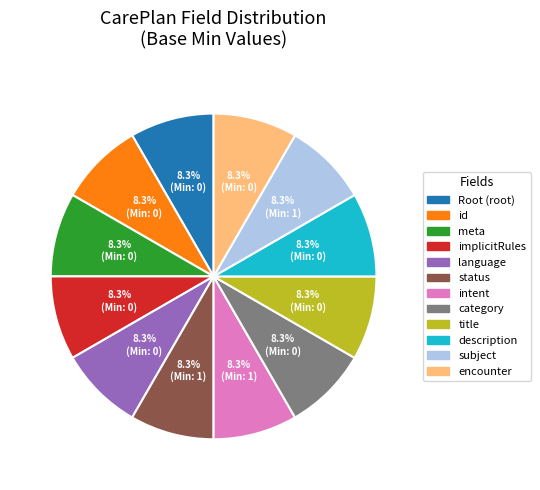

Does any single category account for the majority?

No